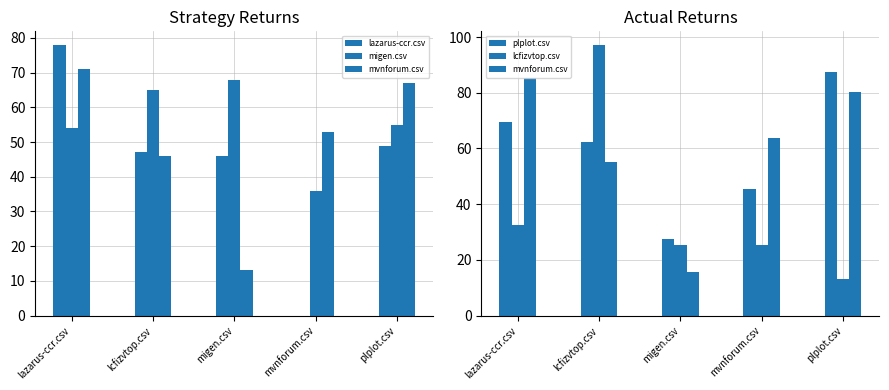

At which label does migen.csv reach its peak?

migen.csv